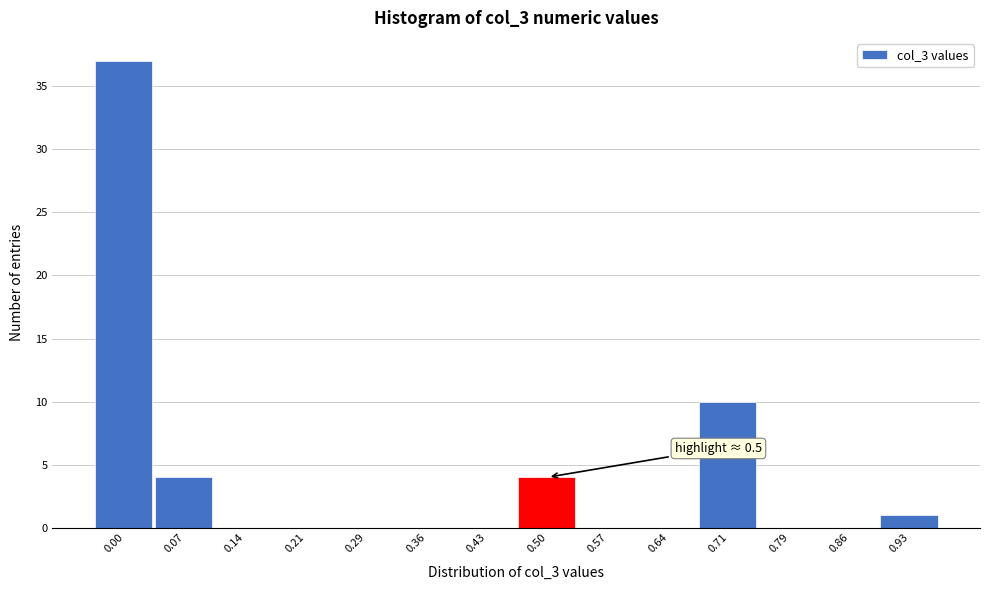

Reading left to right, list all the values displayed in this chart.

0.00=37	0.07=4	0.14=0	0.21=0	0.29=0	0.36=0	0.43=0	0.50=4	0.57=0	0.64=0	0.71=10	0.79=0	0.86=0	0.93=1